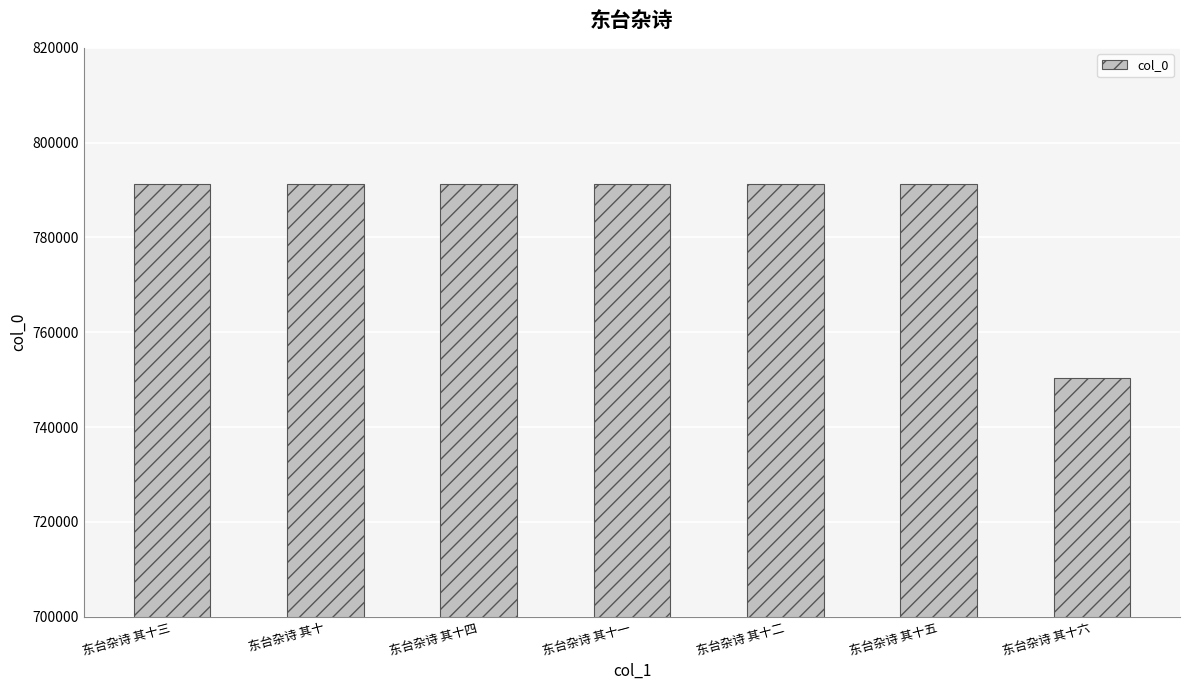

What is the change in value from 东台杂诗 其十三 to 东台杂诗 其十二?

-1